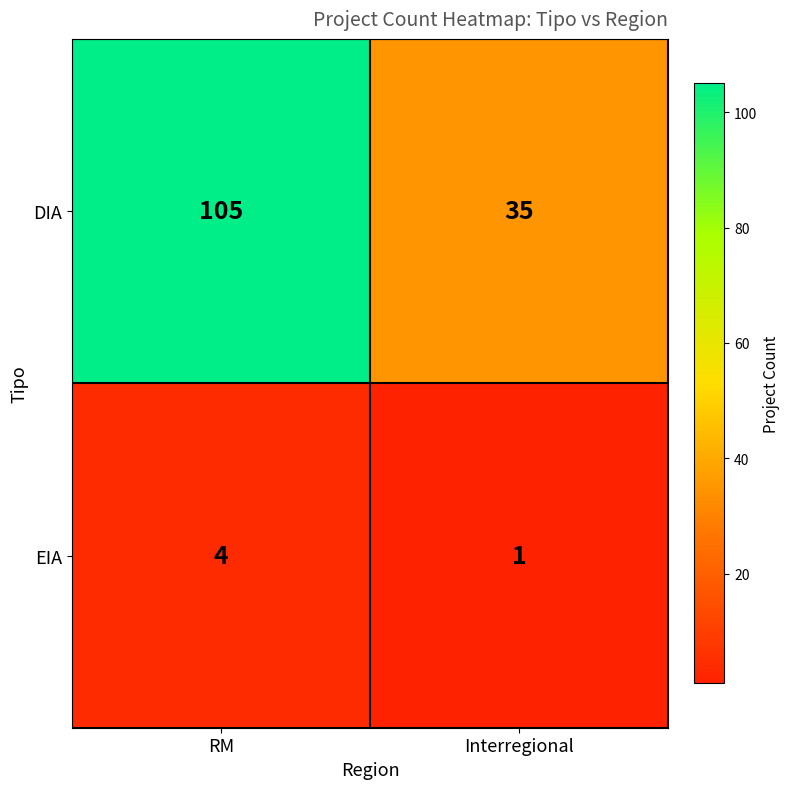

Between RM and Interregional, which series saw the biggest shift?

DIA